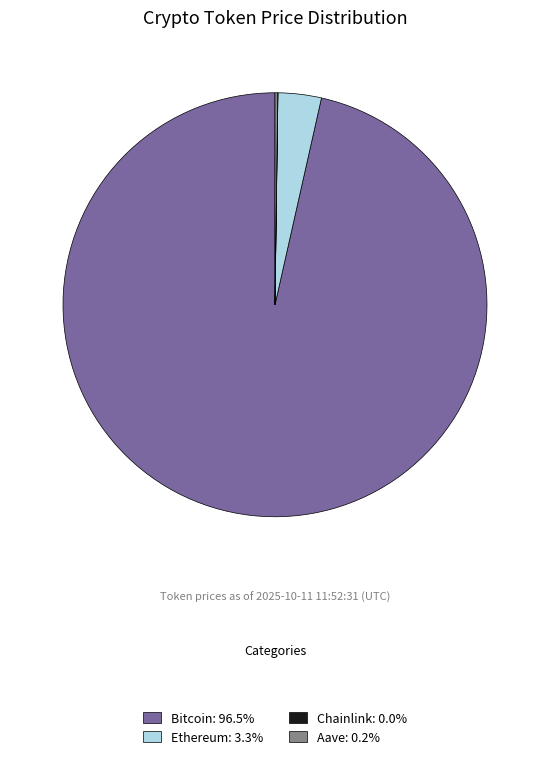

Does Bitcoin: 96.5% represent more than half of the total?

Yes